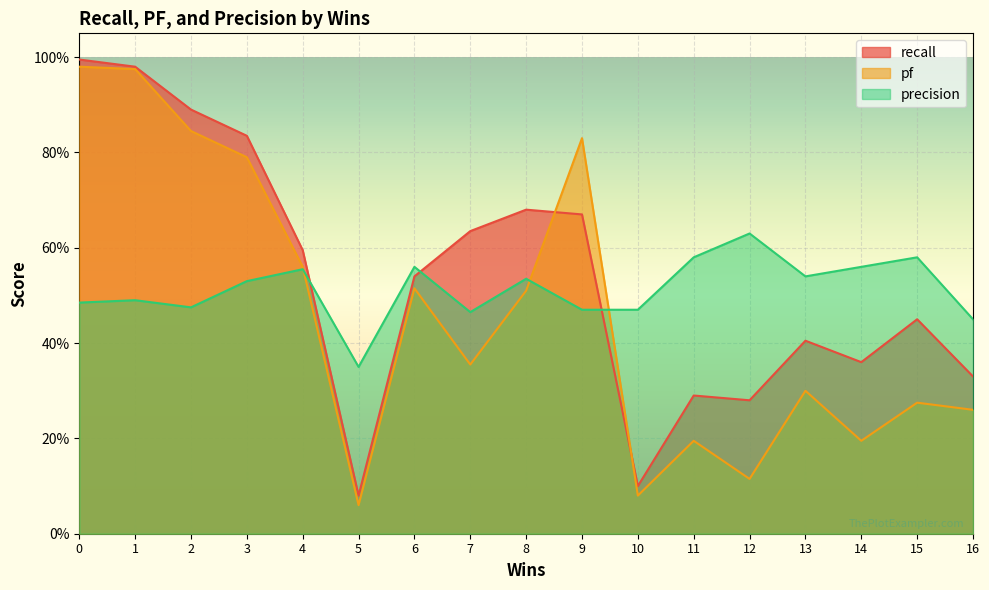

The recall series shows 0.9 at 2. True or false?

True